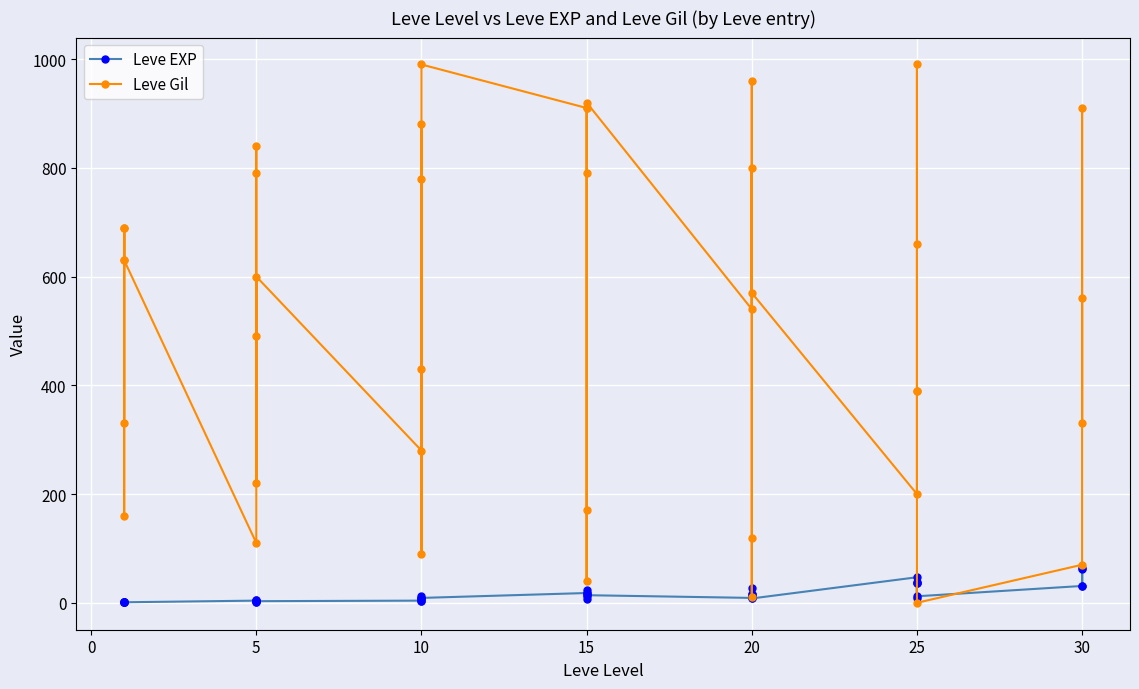

List the series in order of their peak value, lowest first.

Leve EXP, Leve Gil